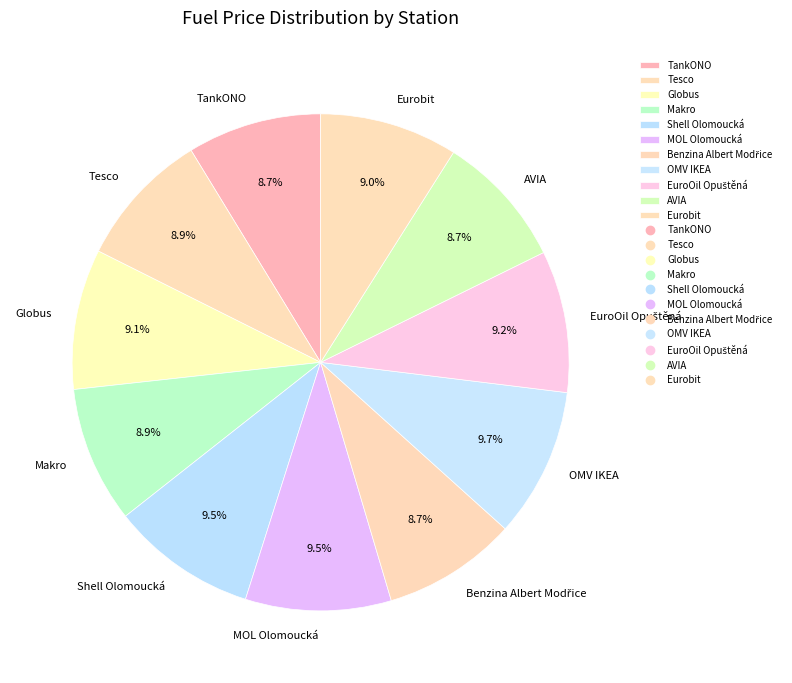

Combined, do OMV IKEA and Makro account for over 50%?

No